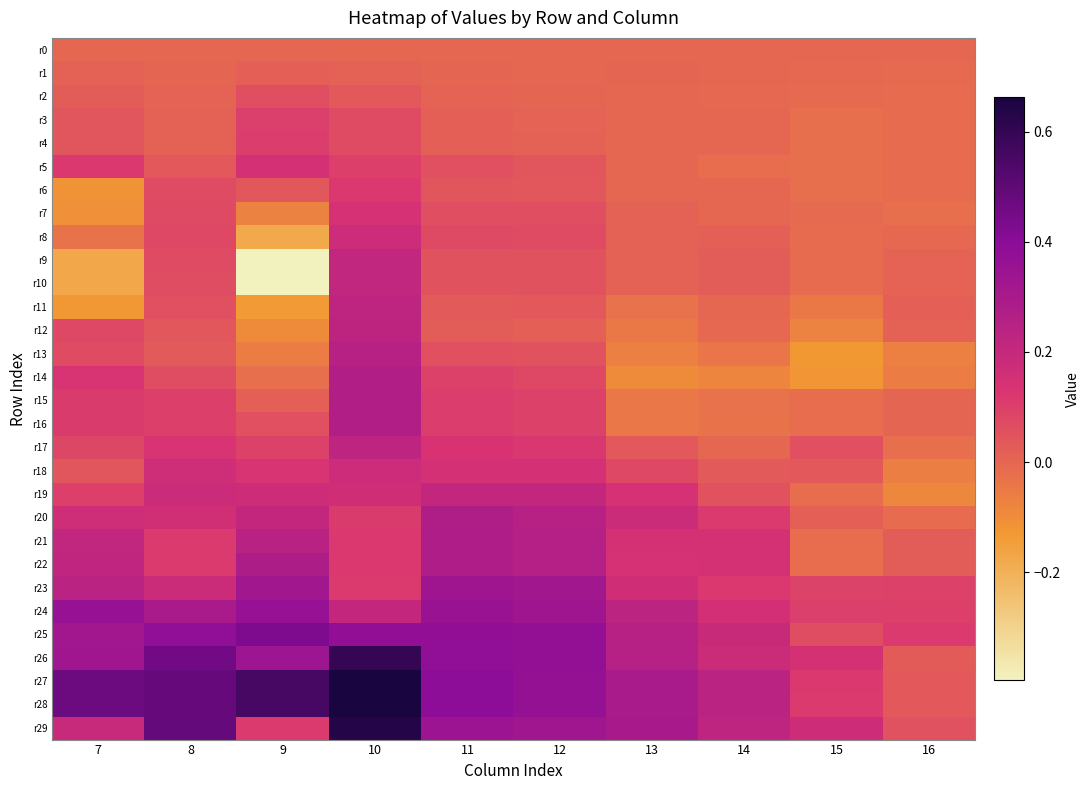

What is the maximum value shown in the chart?

0.7